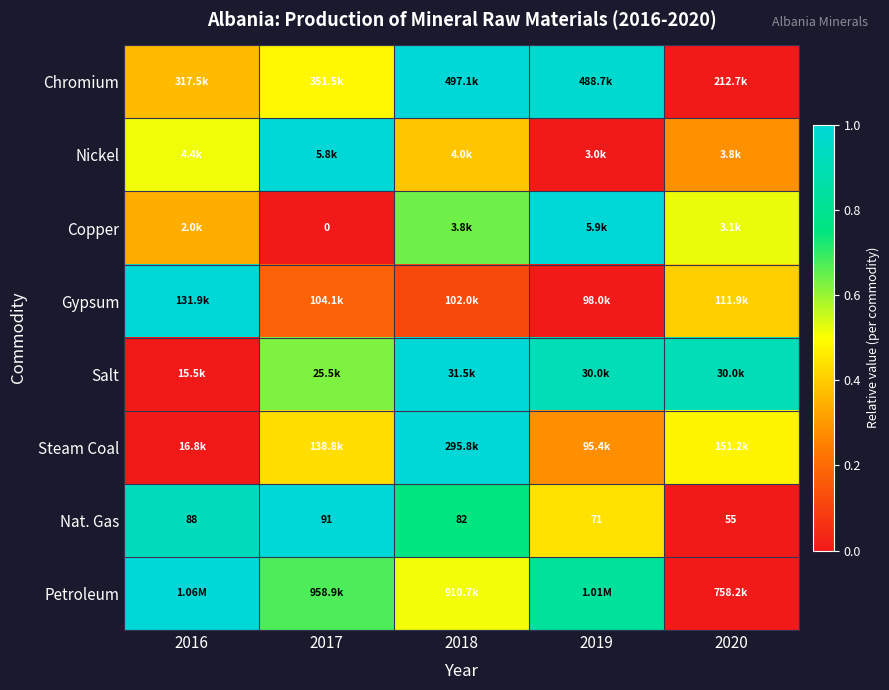

At how many categories does at least one series exceed 0?

5